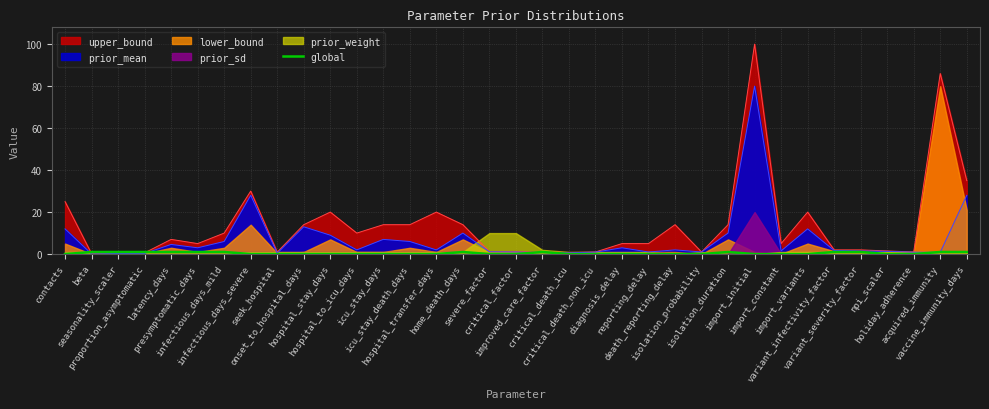

The value at variant_severity_factor is 1. True or false?

True